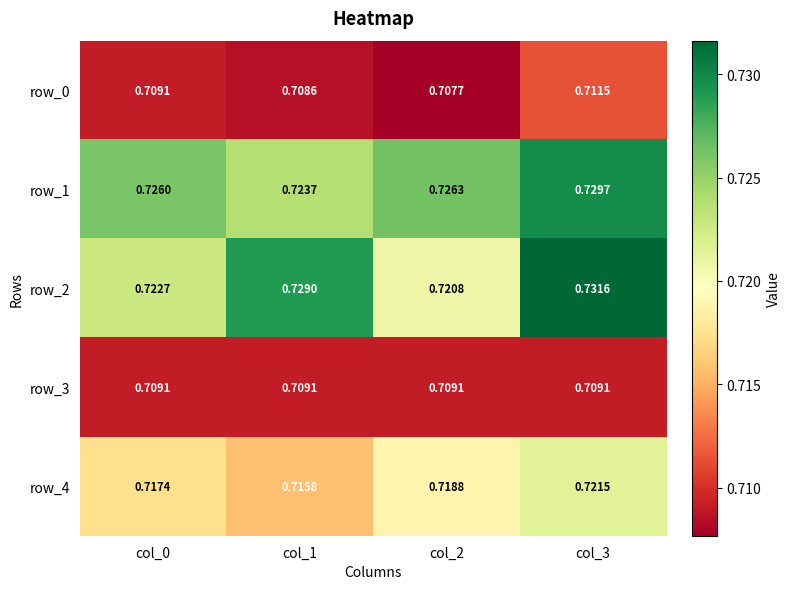

Is the value of row_2 at col_2 greater than the value of row_1 at col_3?

No